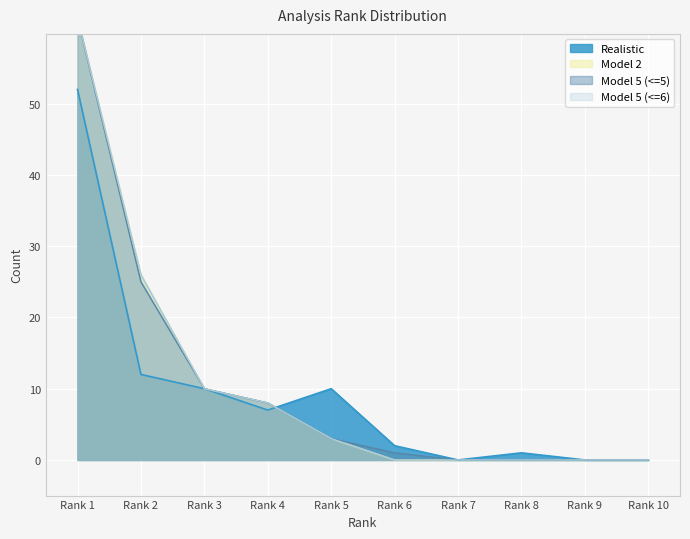

At how many categories does at least one series exceed 52?

1